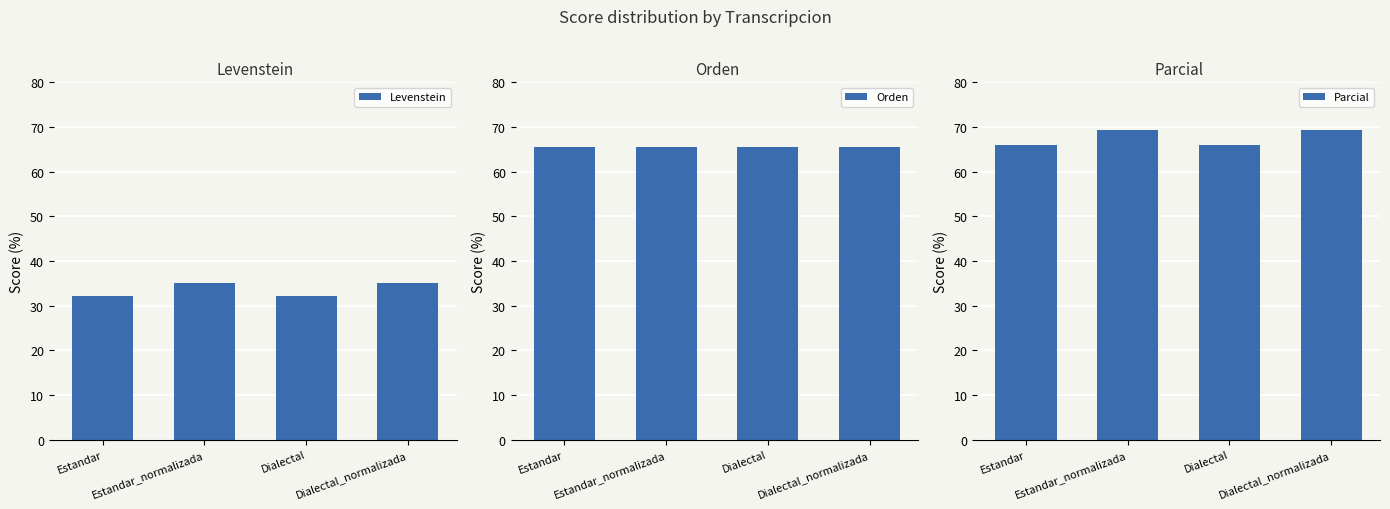

Reading left to right, extract all data points from this chart.

Levenstein: 32.1	35.0	32.1	35.0
Orden: 65.6	65.6	65.6	65.6
Parcial: 66.0	69.2	66.0	69.2